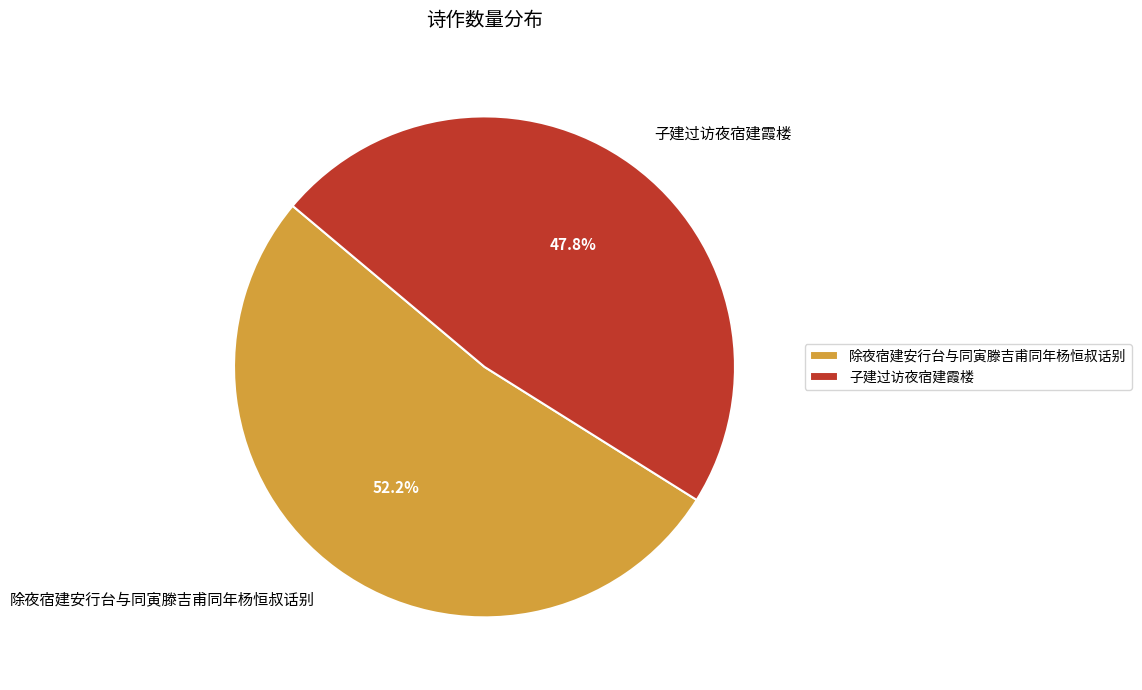

Which category has the biggest portion of the pie?

除夜宿建安行台与同寅滕吉甫同年杨恒叔话别